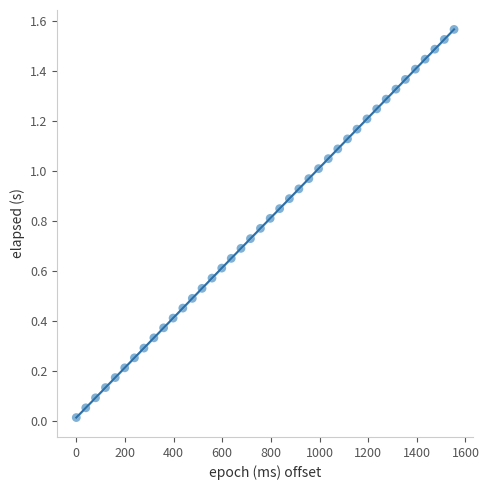

What is the range of X values (max minus min)?

1553.0